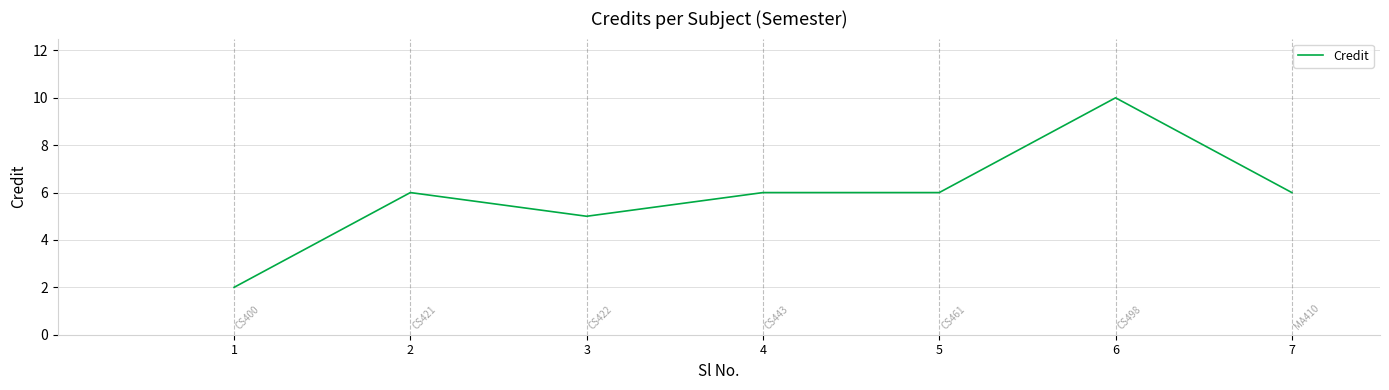

What is the change in value from 6 to 7?

-4